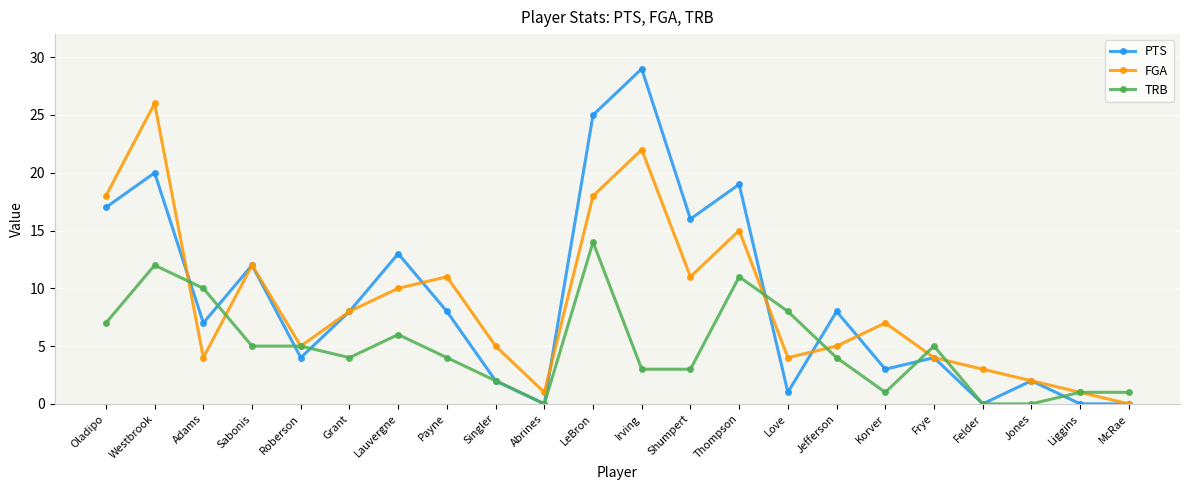

Rank the series at Adams from highest to lowest value.

TRB, PTS, FGA